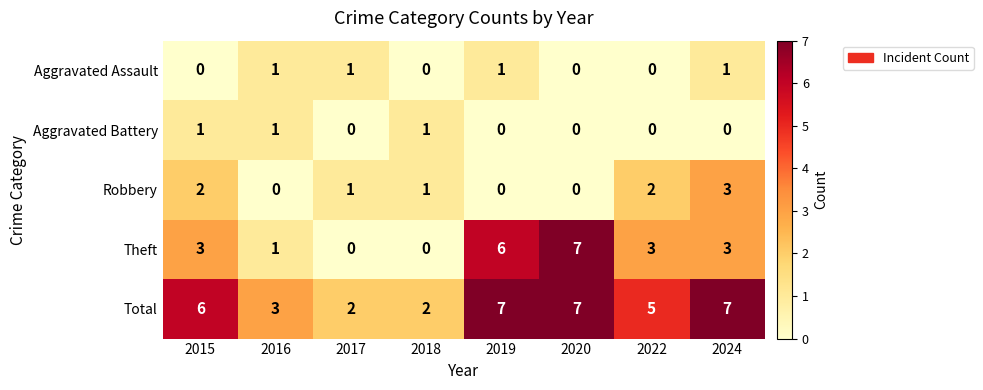

Count the Total values in the range 3 to 7.

6